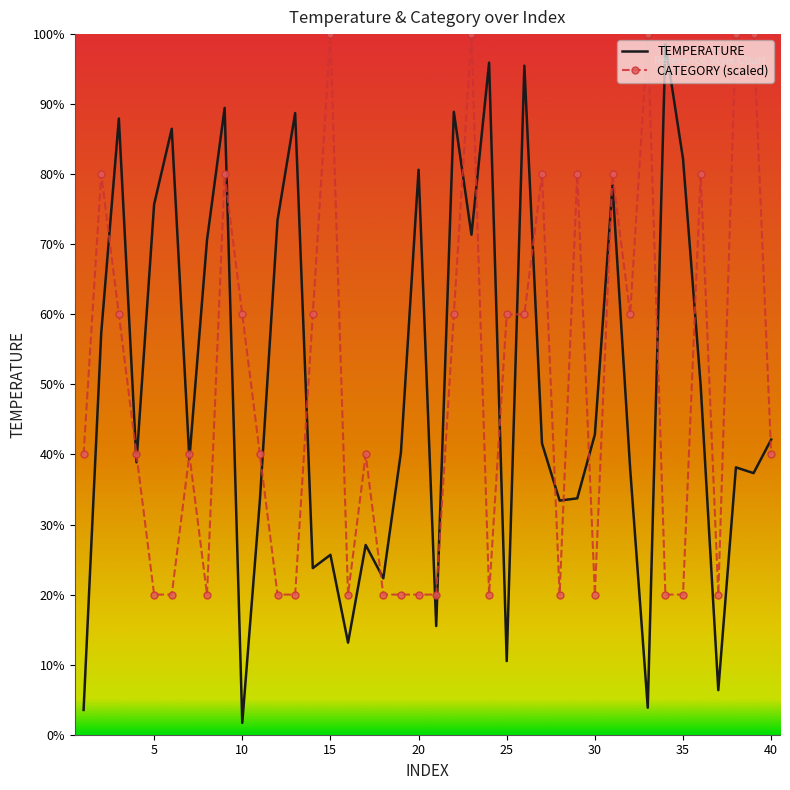

Which series has the widest spread of values?

TEMPERATURE